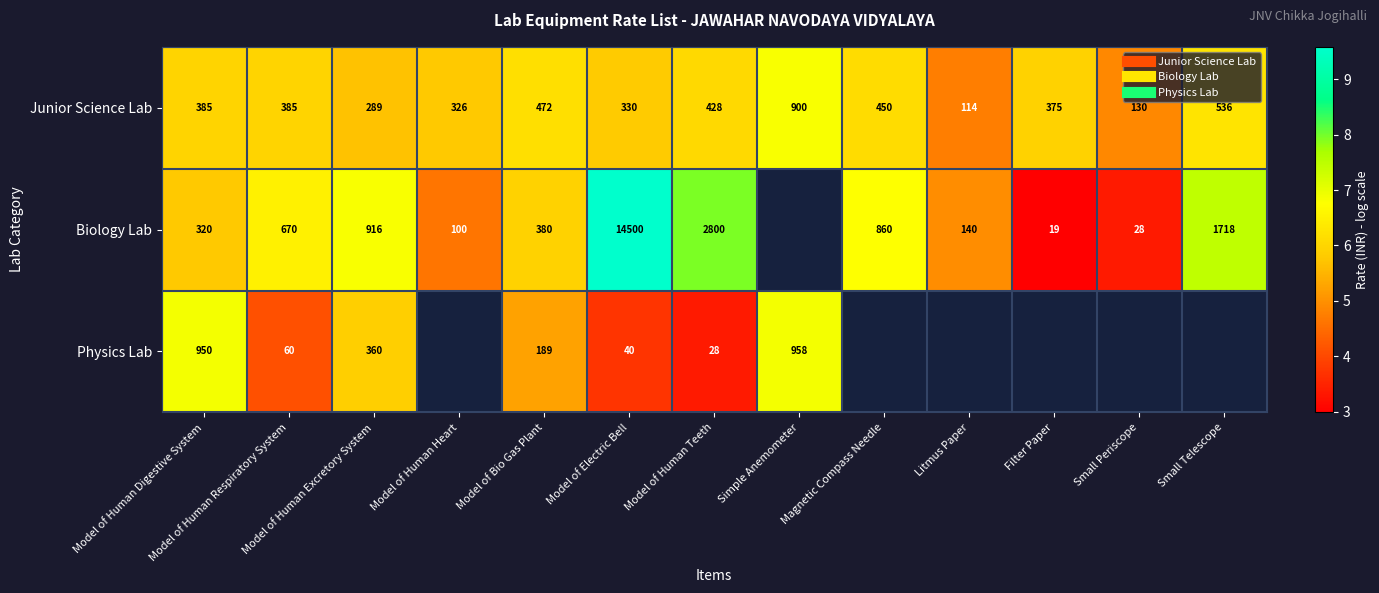

How many categories are shown in the chart?

13